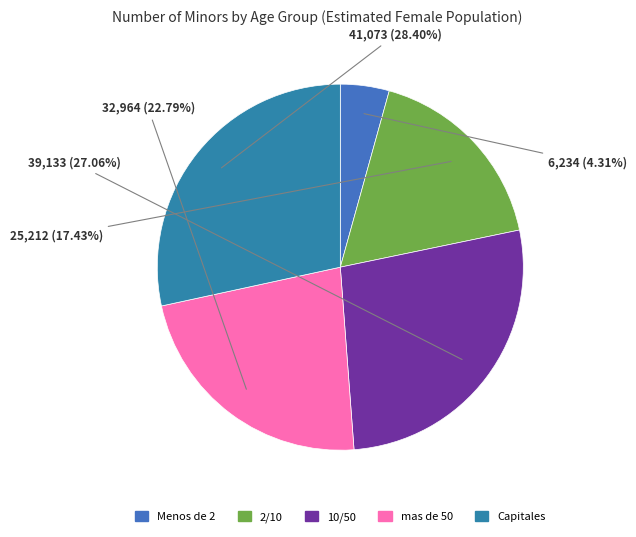

Rank the categories by value from lowest to highest.

Menos de 2, 2/10, mas de 50, 10/50, Capitales